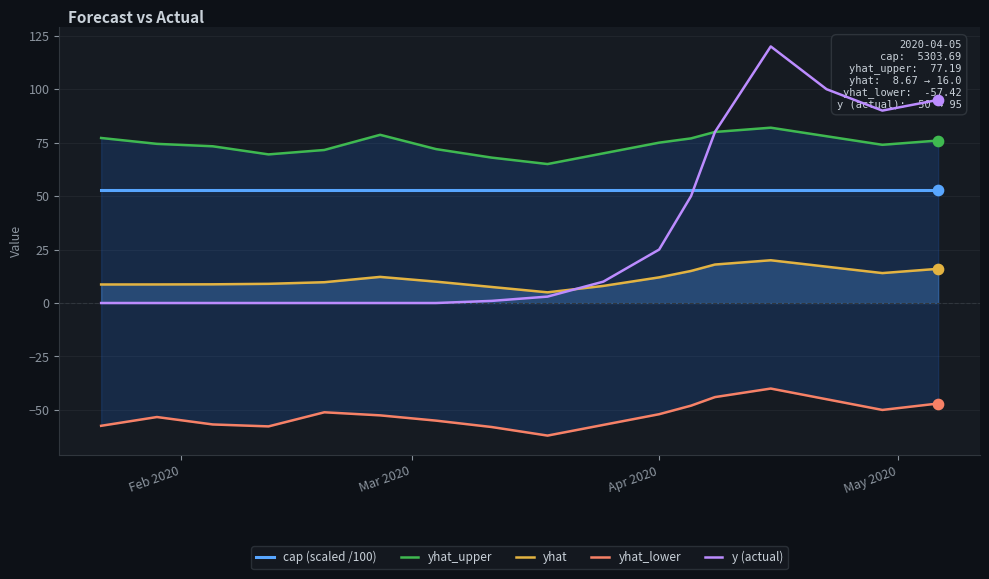

What is the maximum value for y (actual)?

120.0